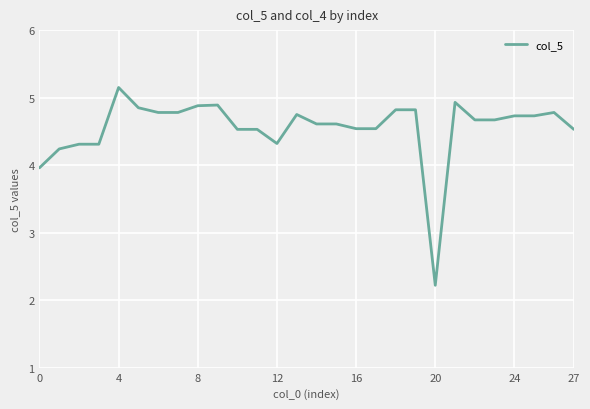

What is the smallest value displayed?

2.2